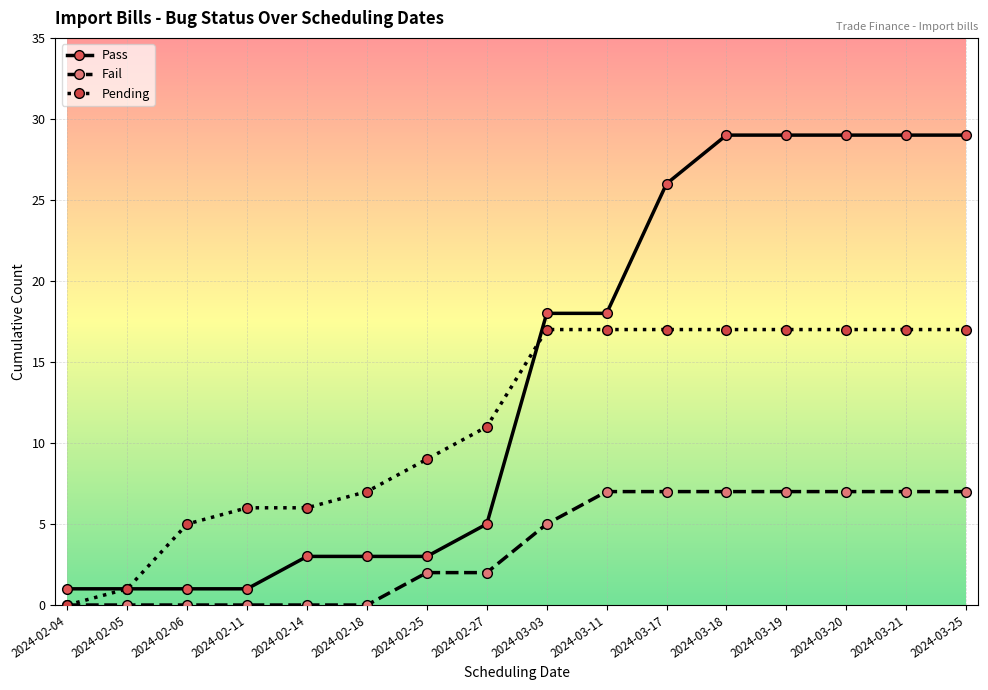

What are all the series names shown in the legend?

Pass, Fail, Pending